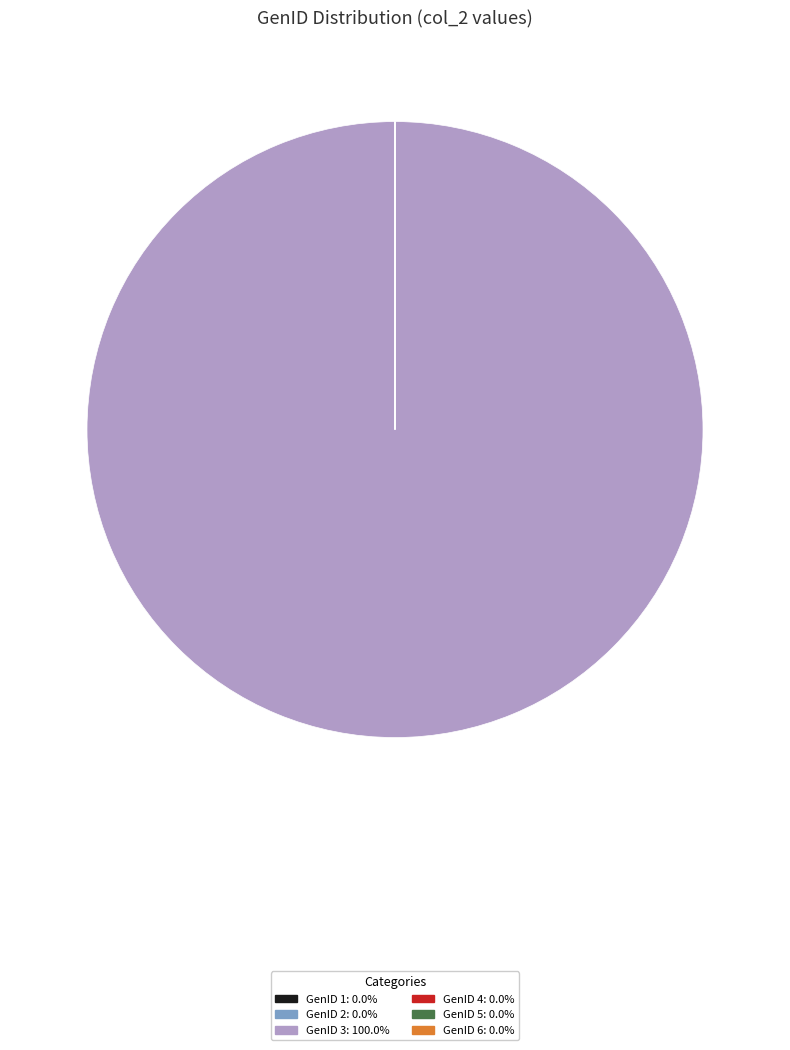

Is there any slice that represents more than half of the pie?

Yes